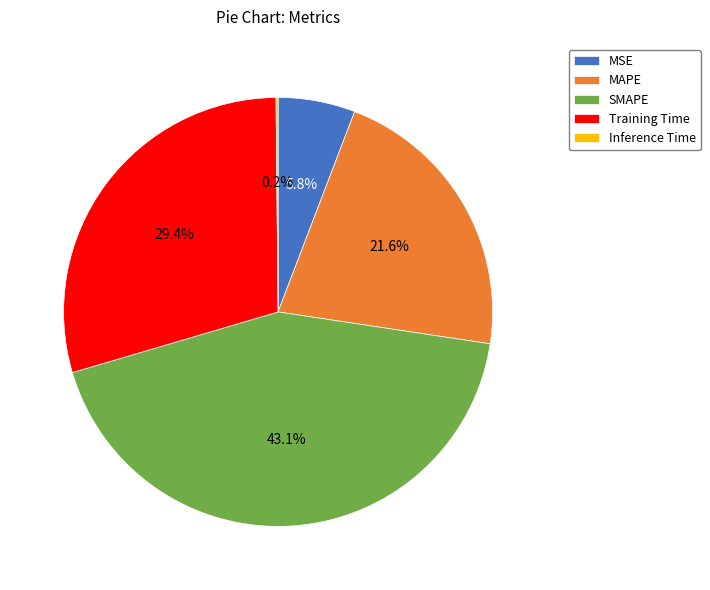

Is it true that MSE is 1% of the pie?

False